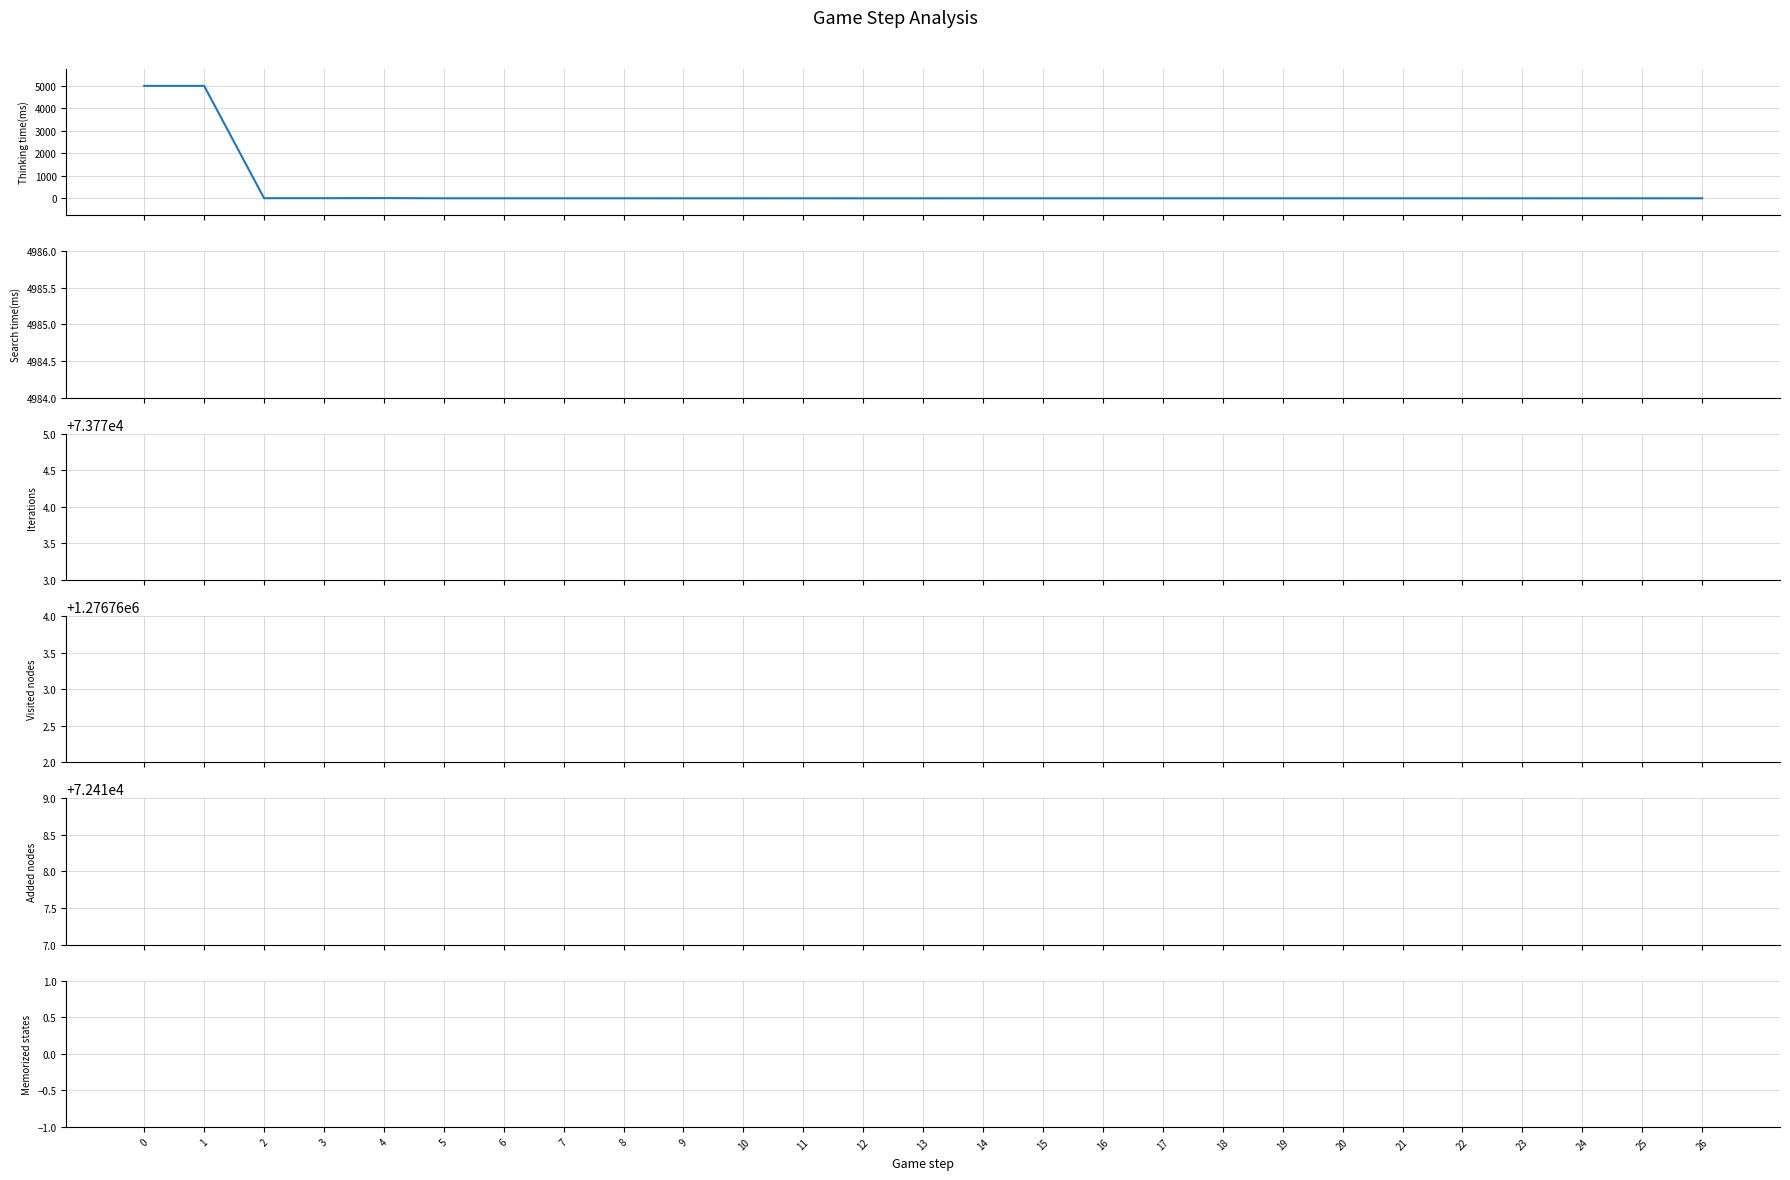

How many data points in Thinking time(ms) are less than 1?

6